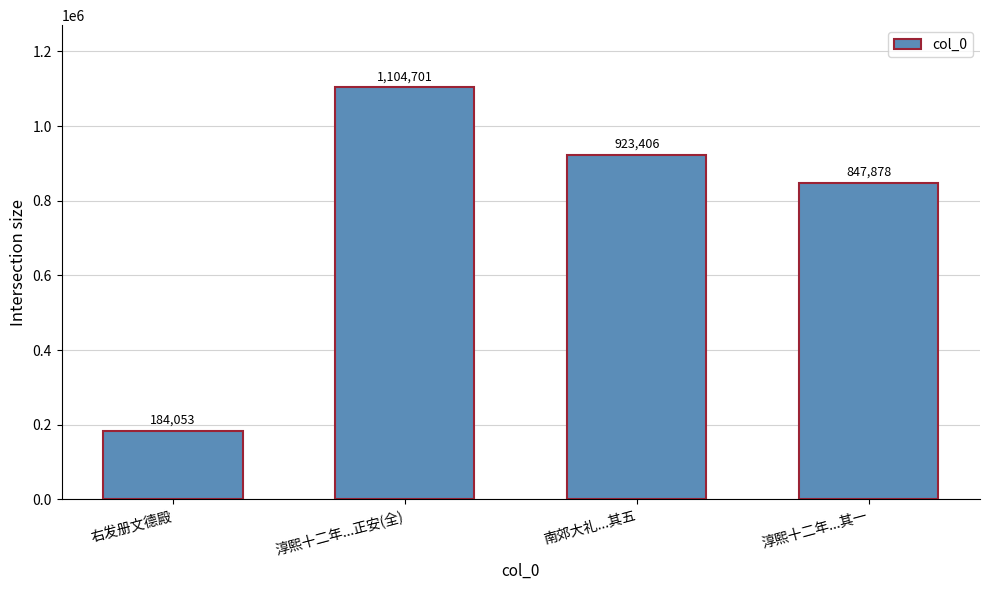

Approximately how many times larger is the value at 淳熙十二年...正安(全) compared to 南郊大礼...其五?

1.2